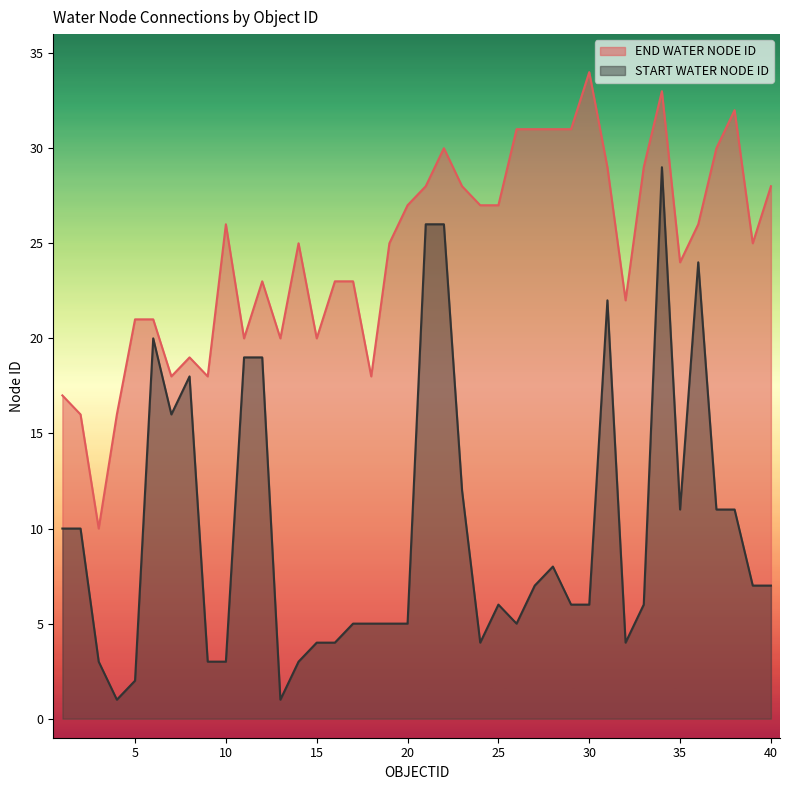

Rank the categories by START WATER NODE ID value from lowest to highest.

4, 13, 5, 3, 9, 10, 14, 15, 16, 24, 32, 17, 18, 19, 20, 26, 25, 29, 30, 33, 27, 39, 40, 28, 1, 2, 35, 37, 38, 23, 7, 8, 11, 12, 6, 31, 36, 21, 22, 34